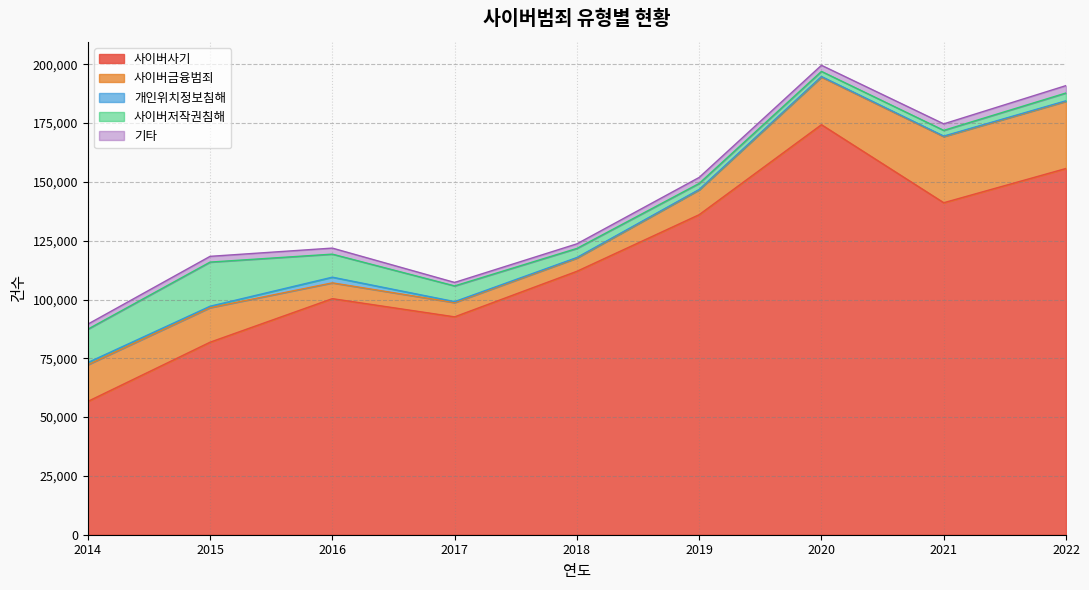

The 기타 series shows 3862 at 2020. True or false?

False